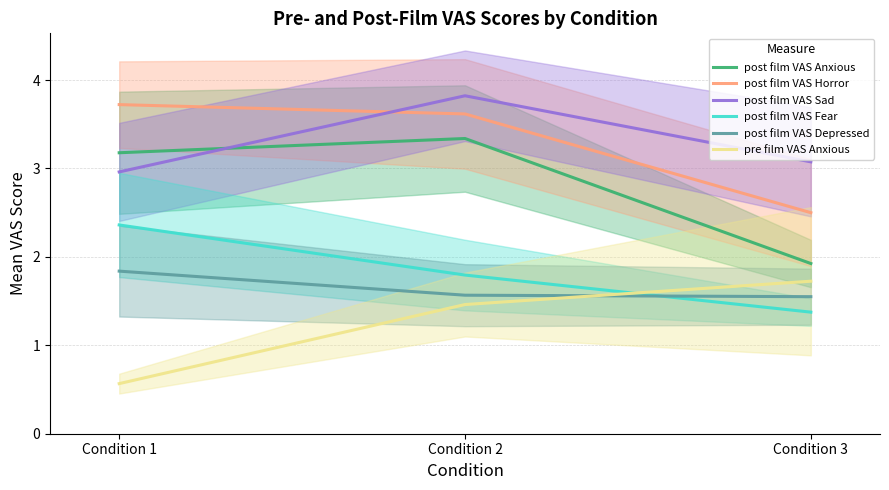

How many series are shown in this chart?

6